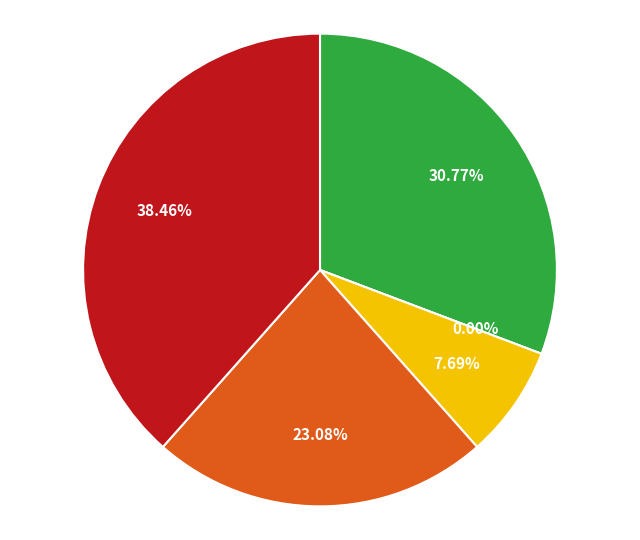

Is there any slice that represents more than half of the pie?

No